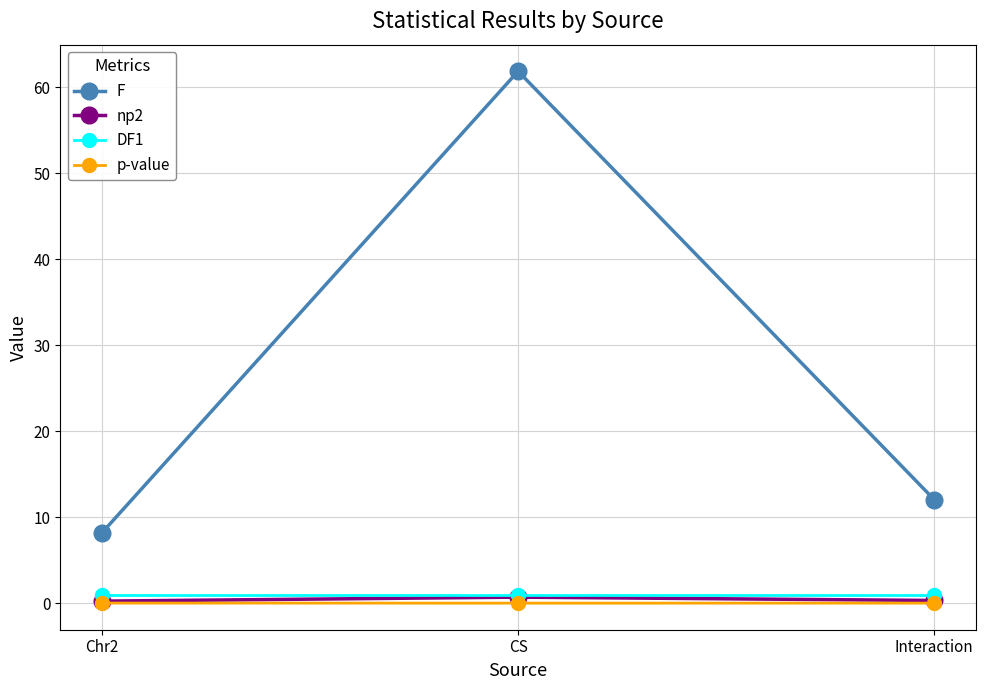

Which series changed the most between Chr2 and CS?

F